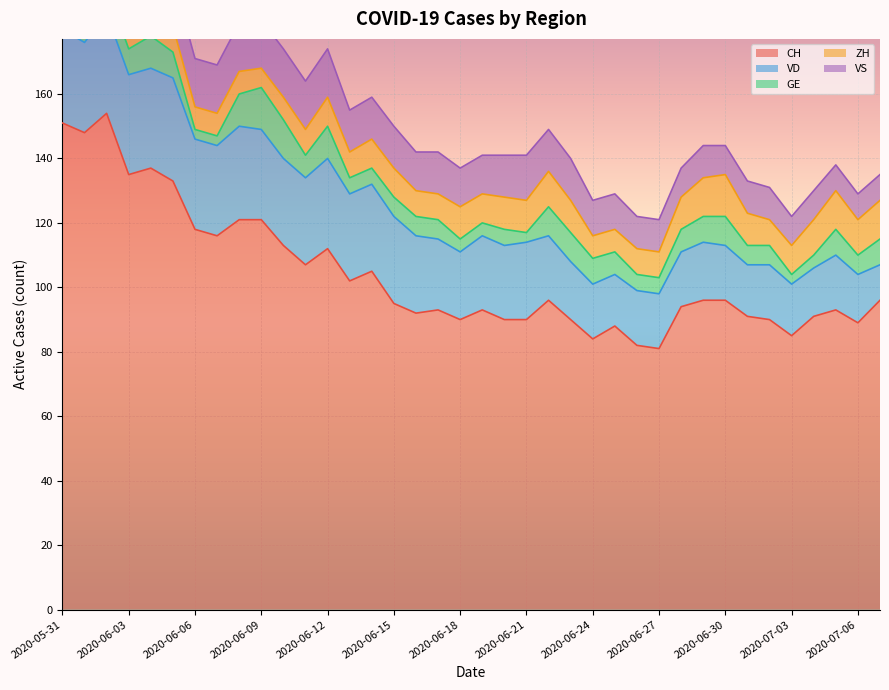

How many data points in ZH are above 9?

16